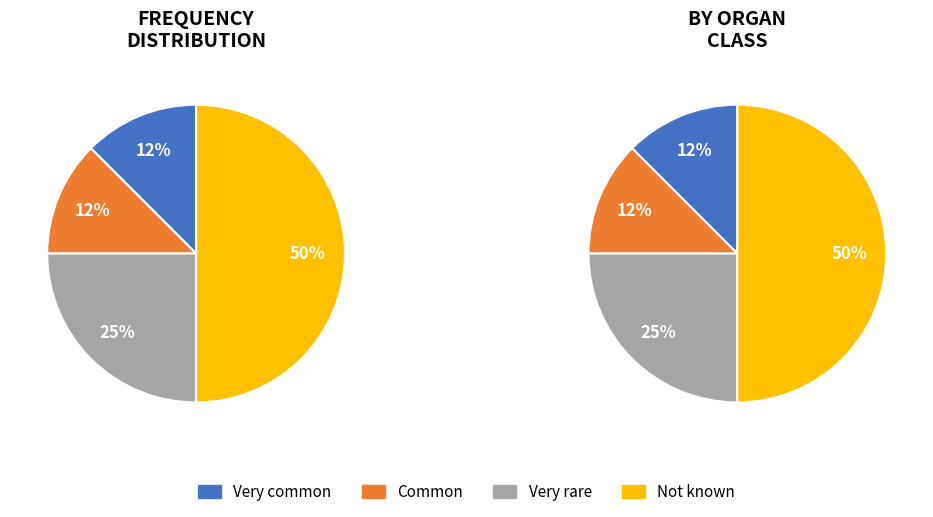

To the nearest percent, what is the average slice percentage?

25%